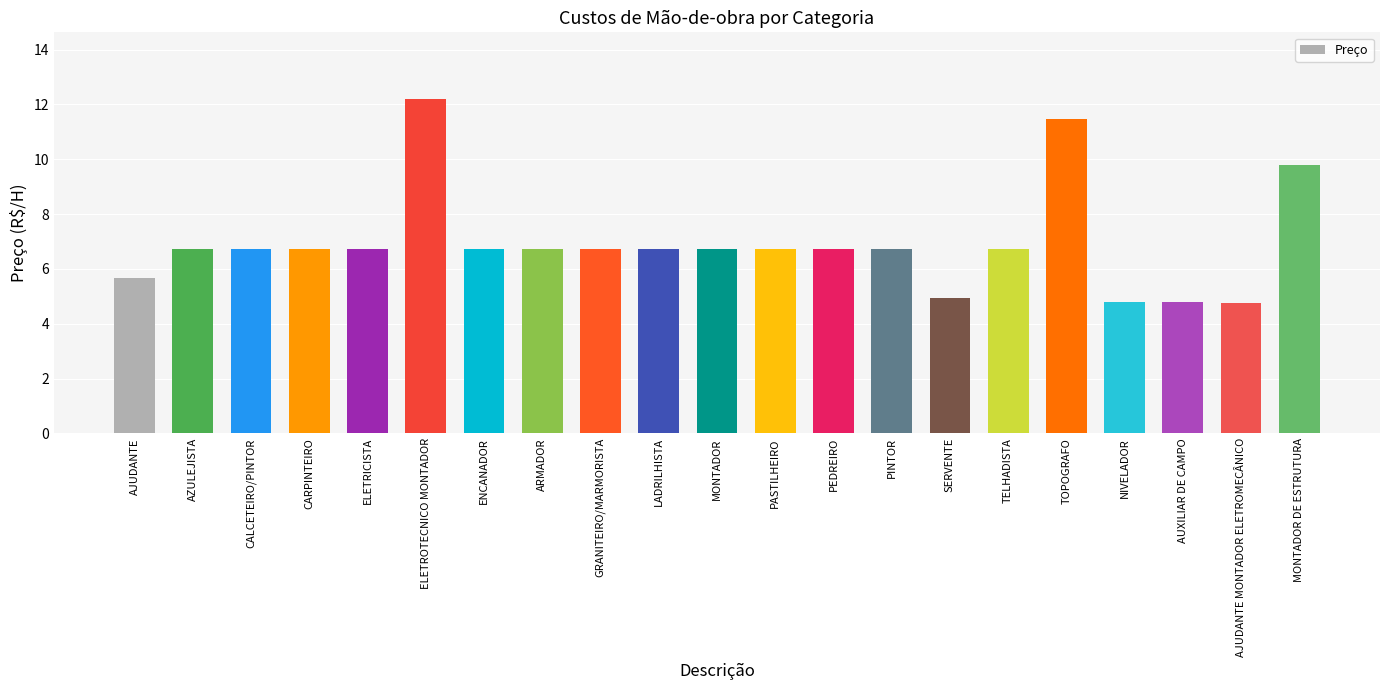

What is the difference between the maximum and minimum values?

7.4